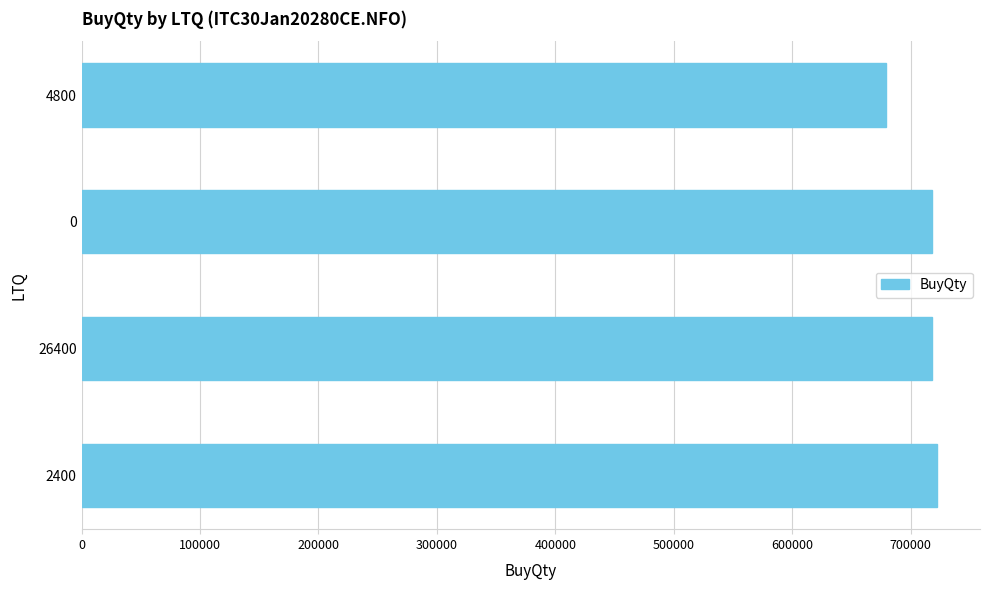

How many values are below 717600?

1